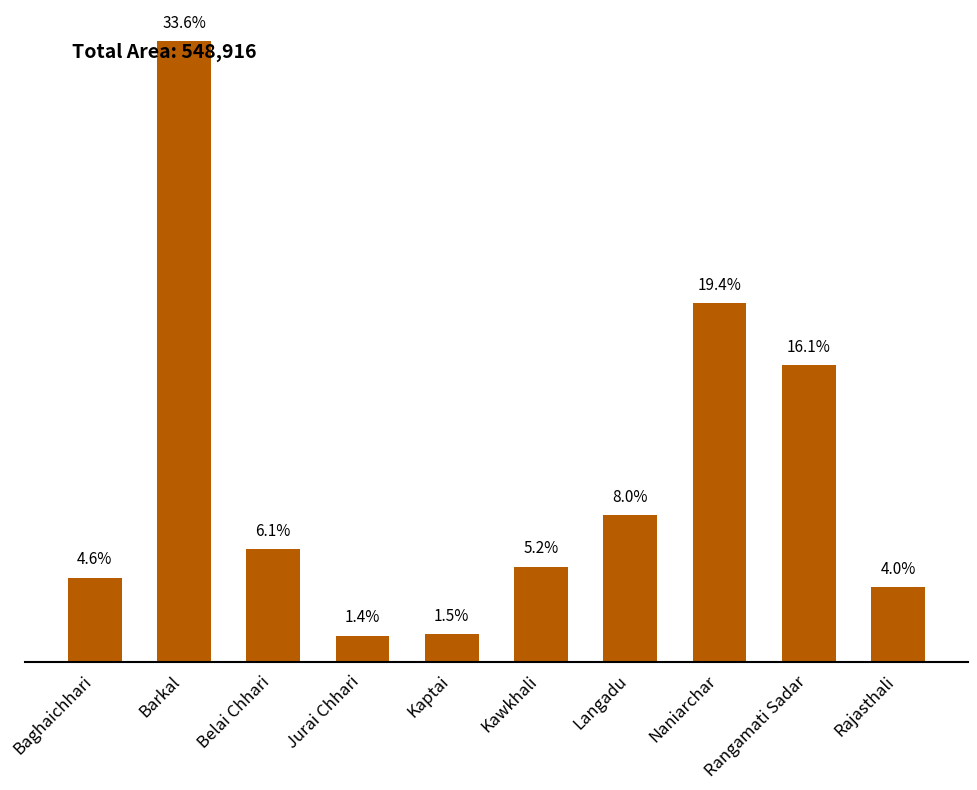

Does the chart contain any negative values?

No